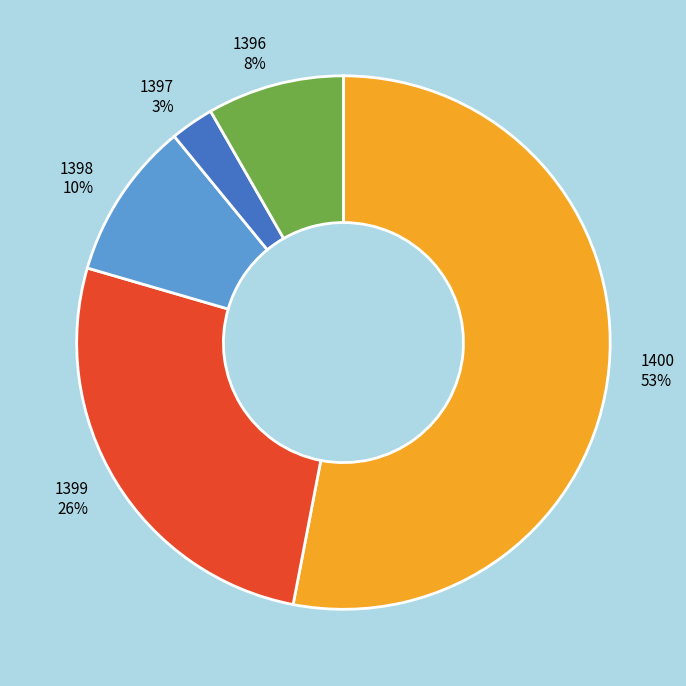

To the nearest percent, what is the combined percentage of 1400 and 1398?

63%